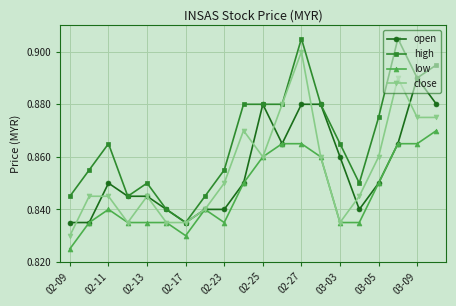

Does the chart have visible grid lines?

Yes